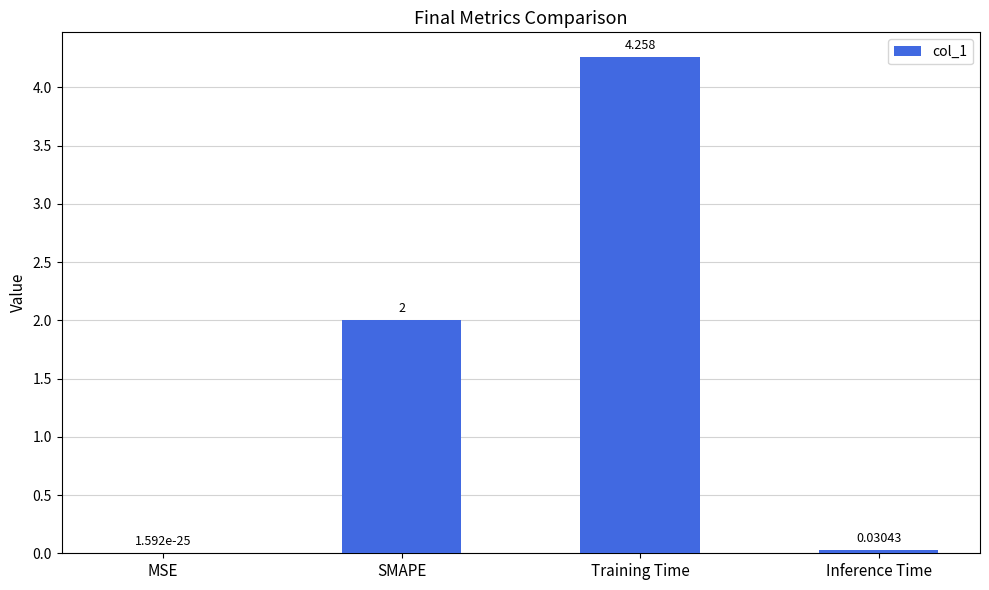

What is the difference between the values at Training Time and SMAPE?

2.3